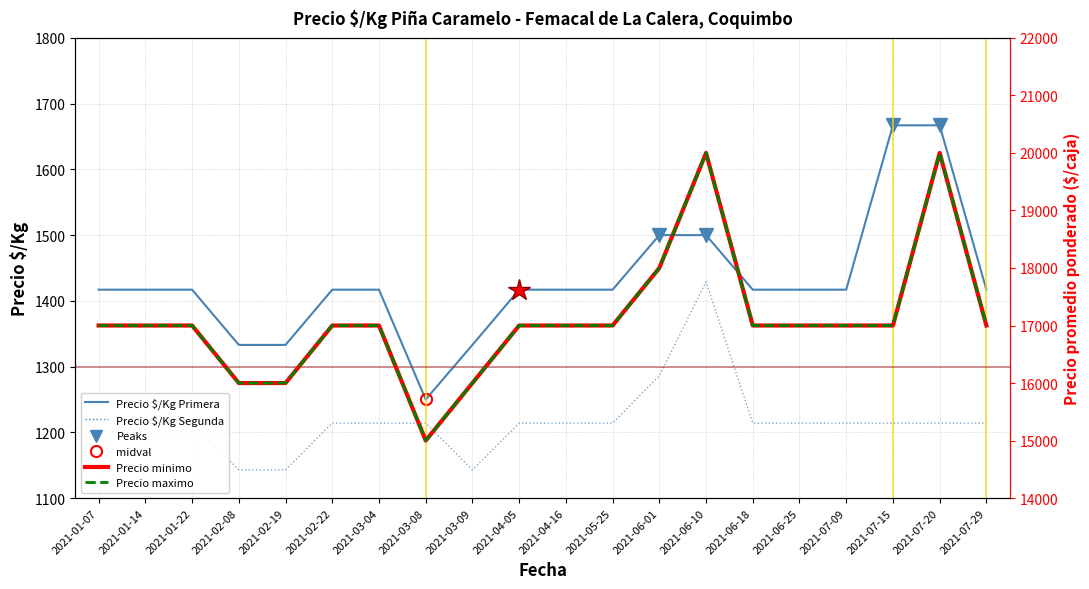

True or false: Precio $/Kg Primera and Precio minimo cross at least once.

False